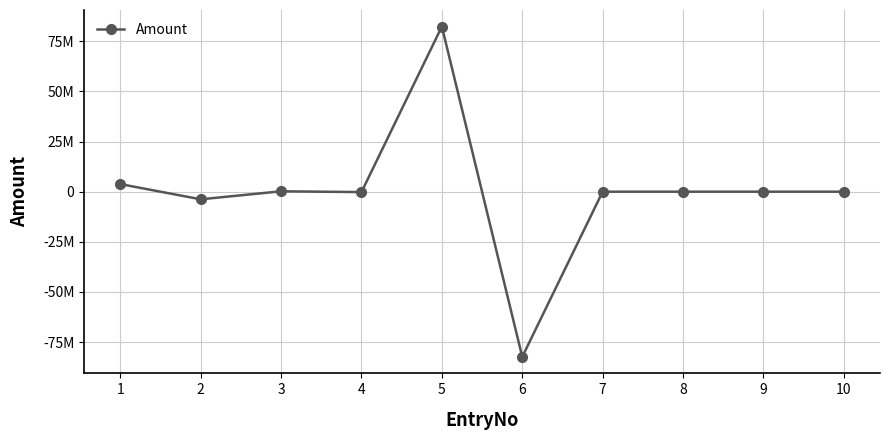

Is it true that the value at 5 is 54278587.3?

False